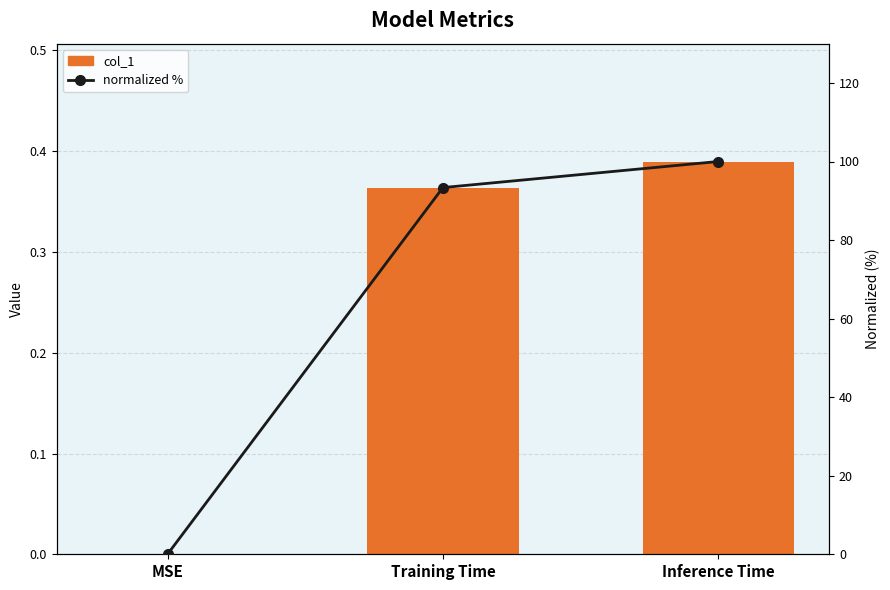

What is the label of the 2nd bar from the right?

Training Time